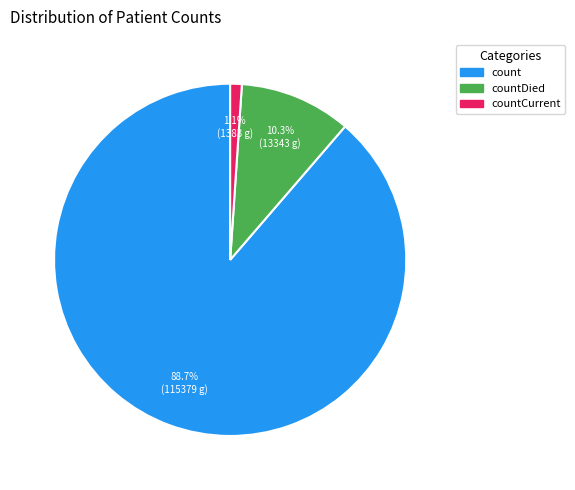

What is the smallest slice in the pie chart?

countCurrent